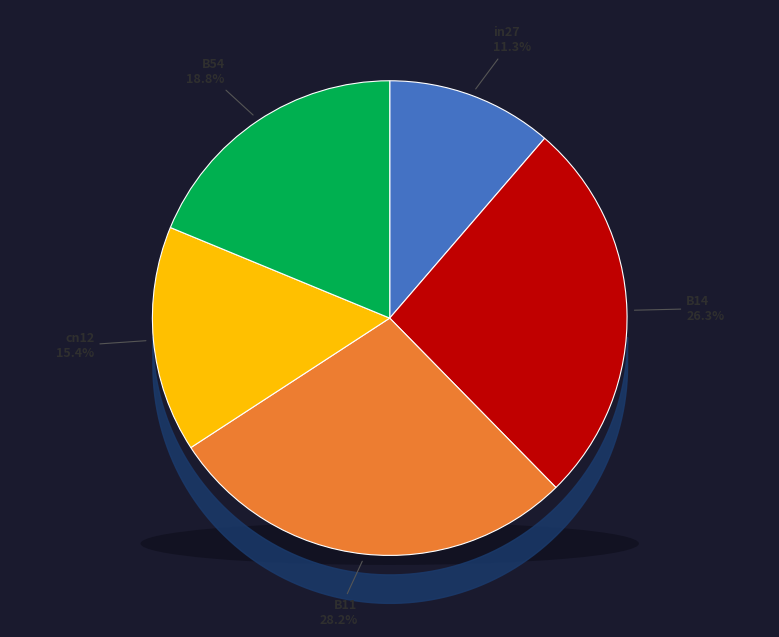

Is there any slice that represents more than half of the pie?

No